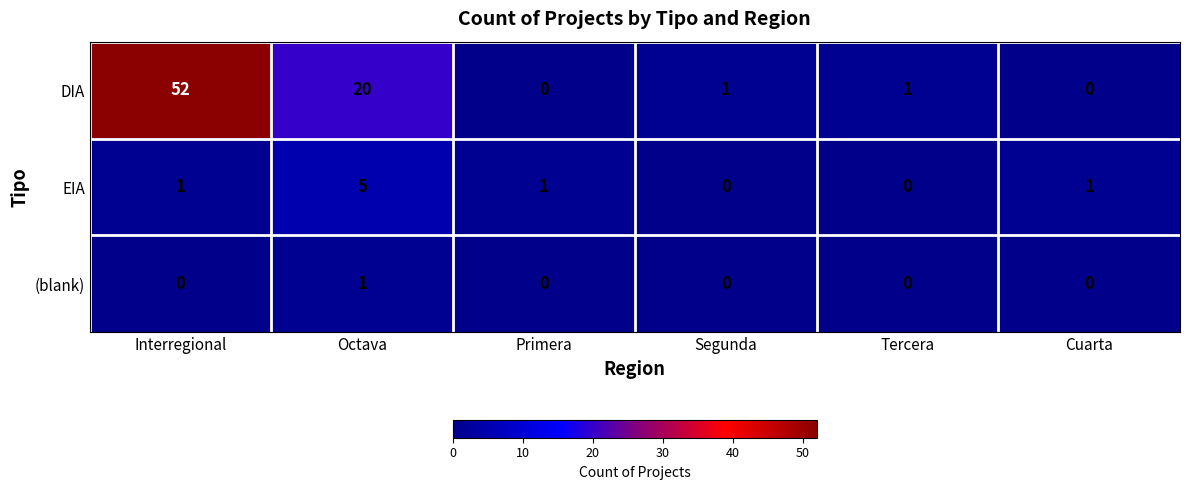

True or false: EIA has a value of 2 at Octava.

False